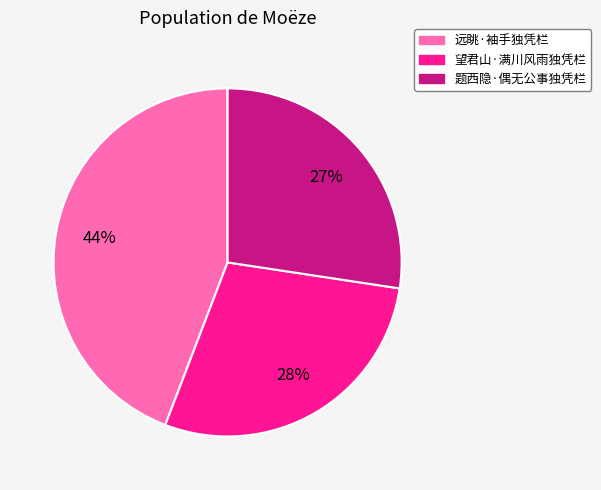

Do 远眺·袖手独凭栏 and 望君山·满川风雨独凭栏 together represent more than half of the pie?

Yes